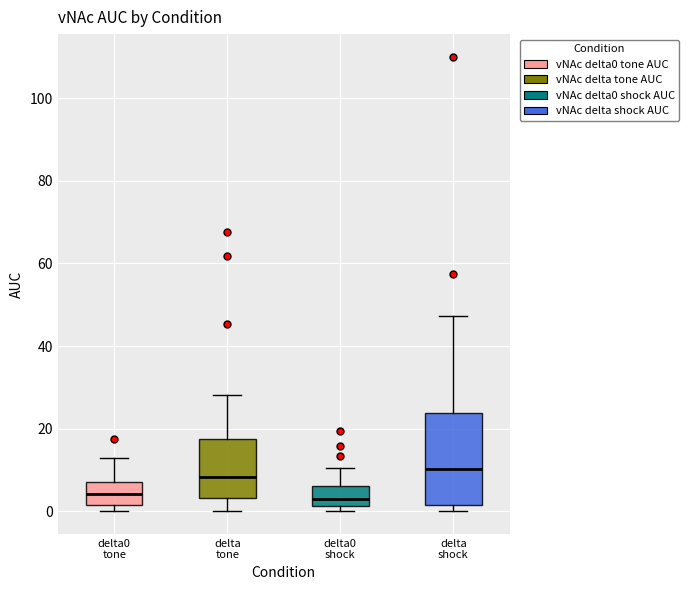

Comparing the boxes themselves (not the whiskers), which one is the tallest?

delta shock